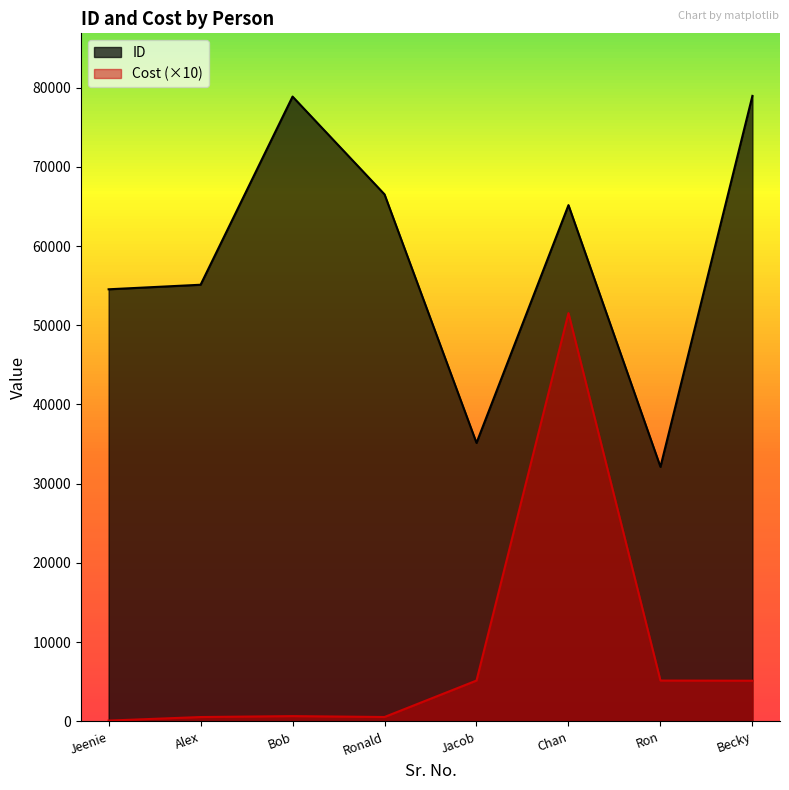

What is the difference between the maximum and minimum values in the Cost series?

51432.8